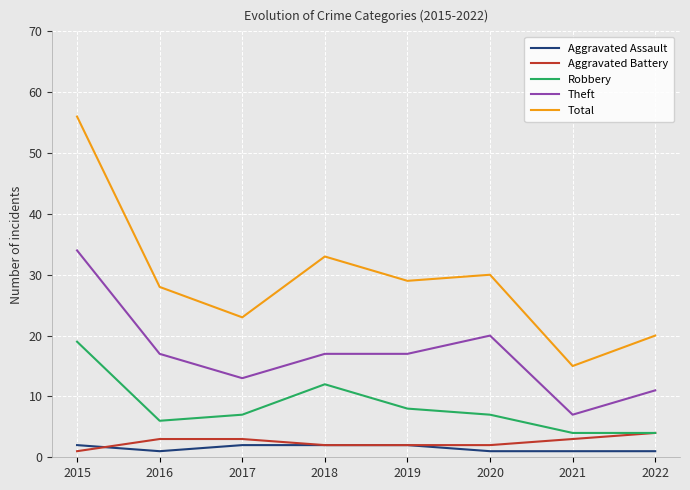

List the series in order of their peak value, highest first.

Total, Theft, Robbery, Aggravated Battery, Aggravated Assault